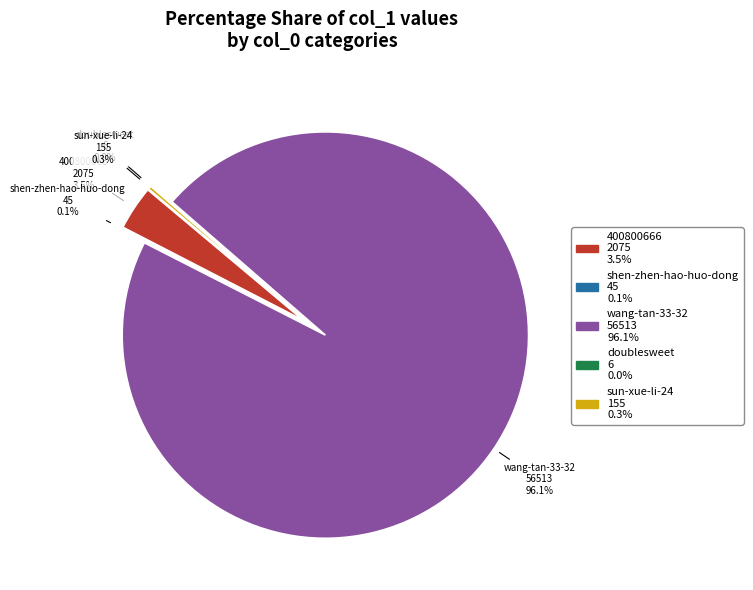

Between doublesweet and wang-tan-33-32, which is larger?

wang-tan-33-32